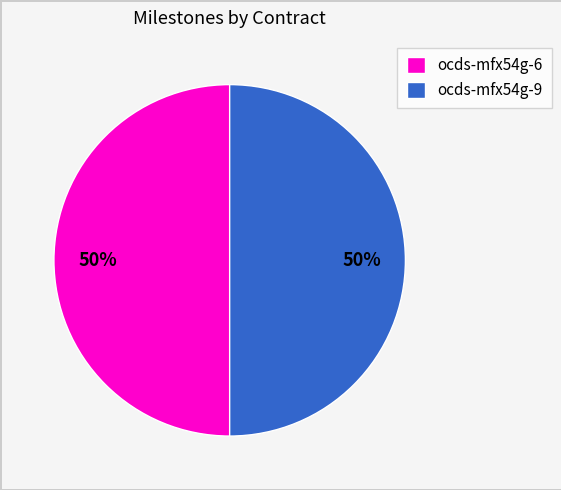

To the nearest percent, what is the difference between the largest and smallest slice percentages?

0%